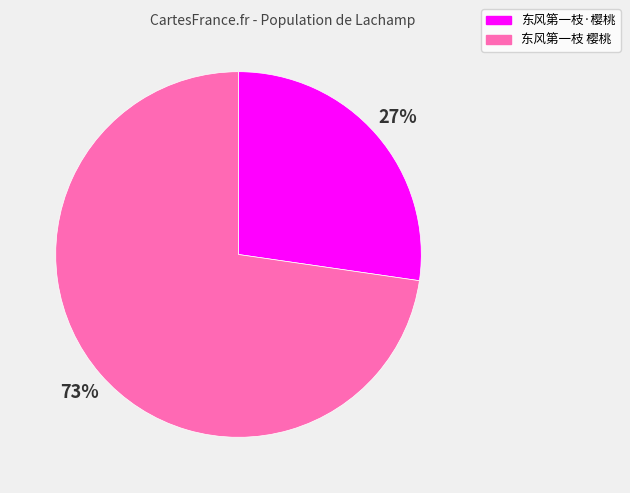

Approximately how many times larger is the value at 东风第一枝 樱桃 compared to 东风第一枝·樱桃?

2.7